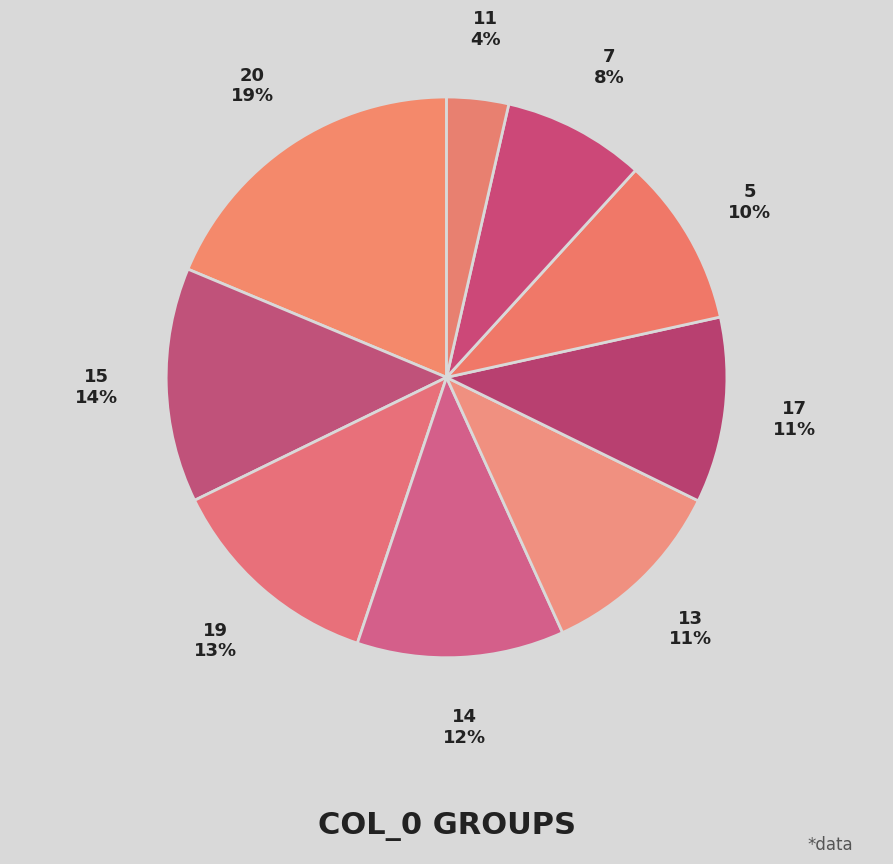

How many slices are in this pie chart?

9